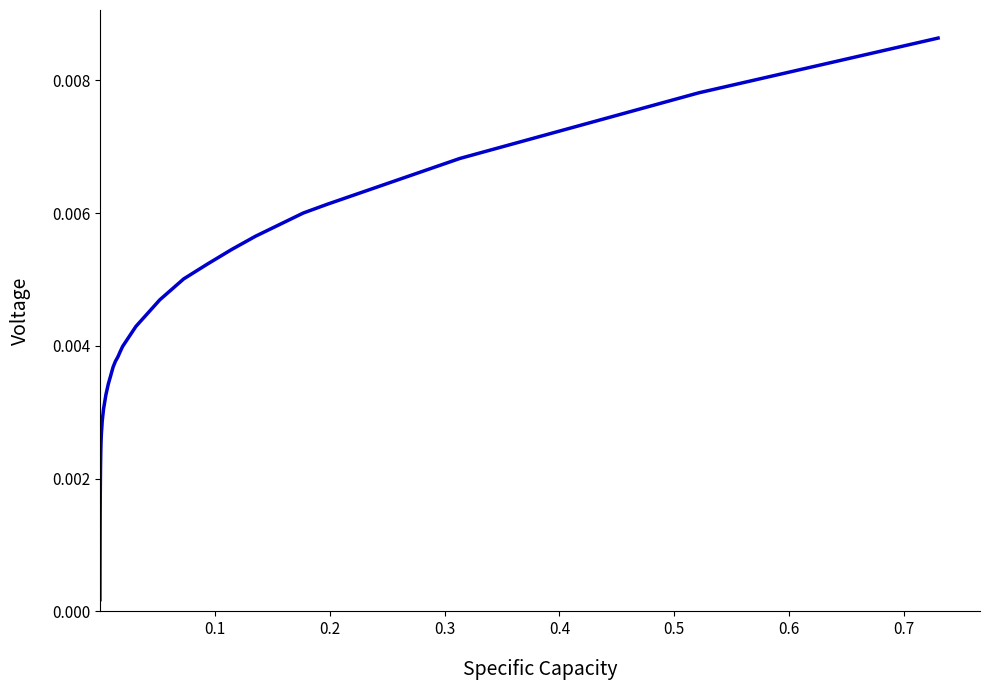

Count the number of data series in this chart.

1